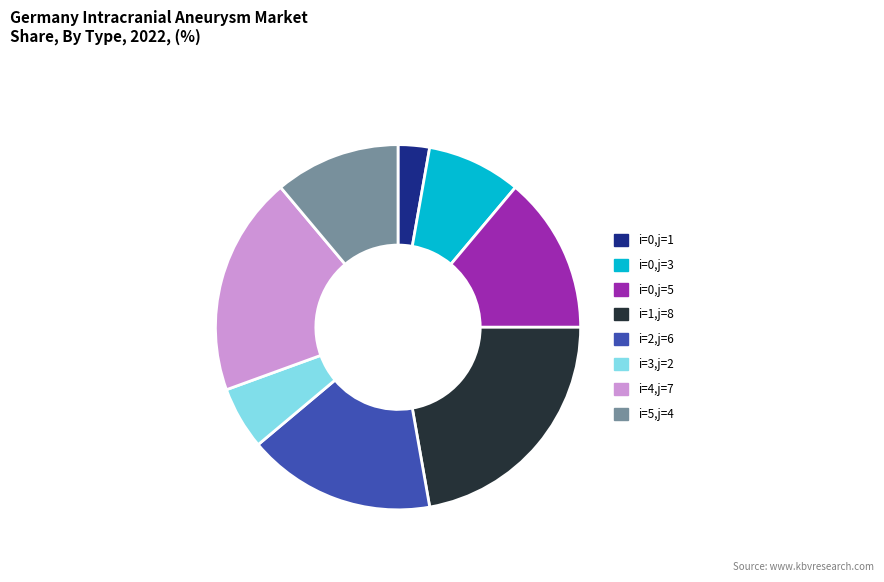

Is there a majority slice in this chart?

No